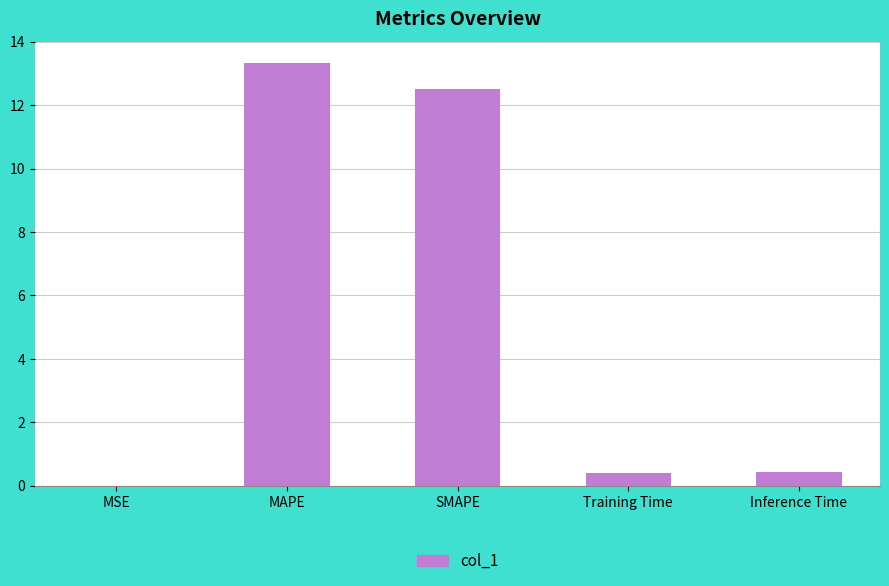

What is the greatest value displayed?

13.3